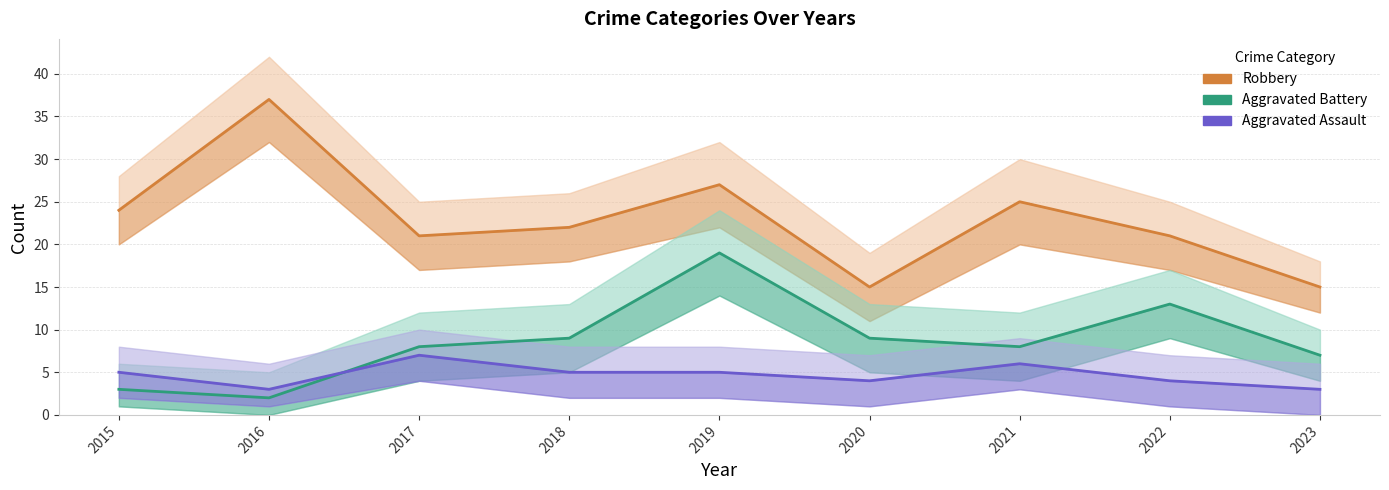

True or false: Aggravated Assault has a value of 2 at 2020.

False